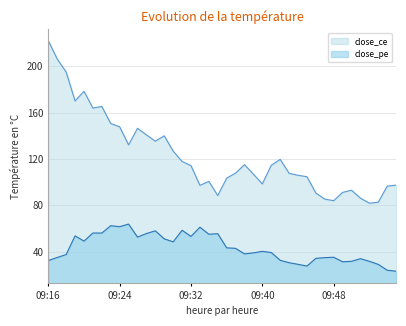

The close_pe series shows 40.3 at 09:40. True or false?

True